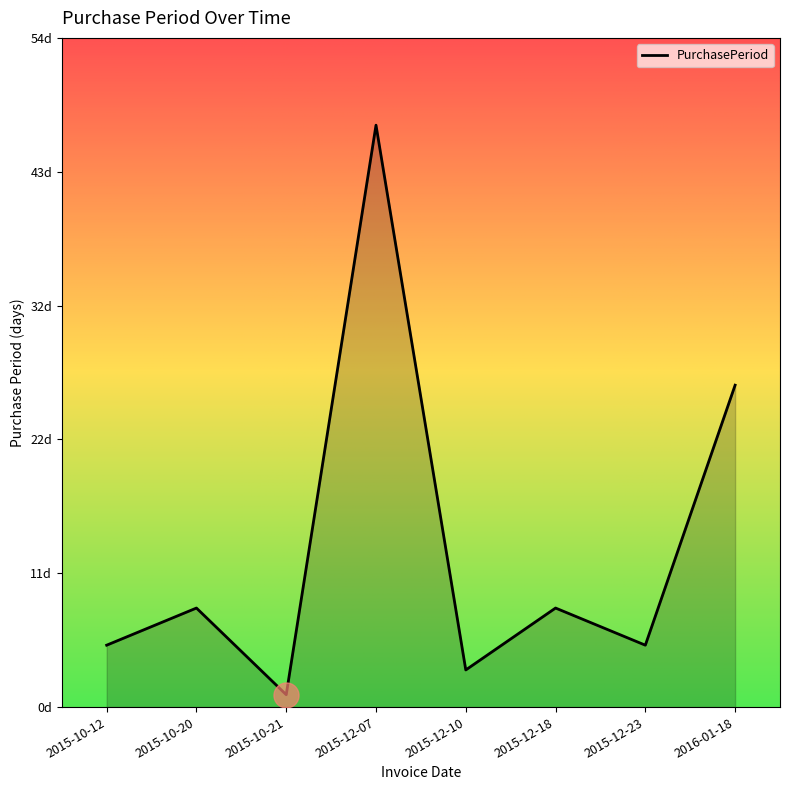

Is this an area chart (filled region under the line)?

Yes